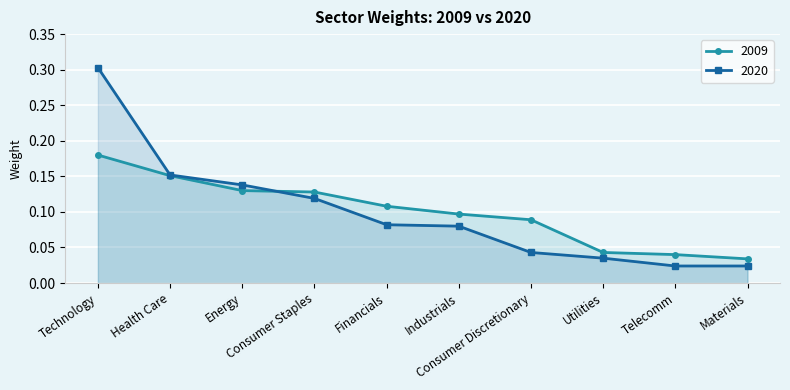

Between Technology and Telecomm, which is larger?

Technology